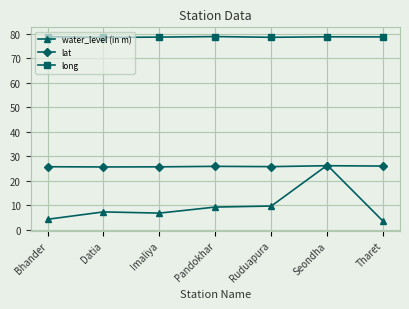

What is the maximum value for long?

78.8